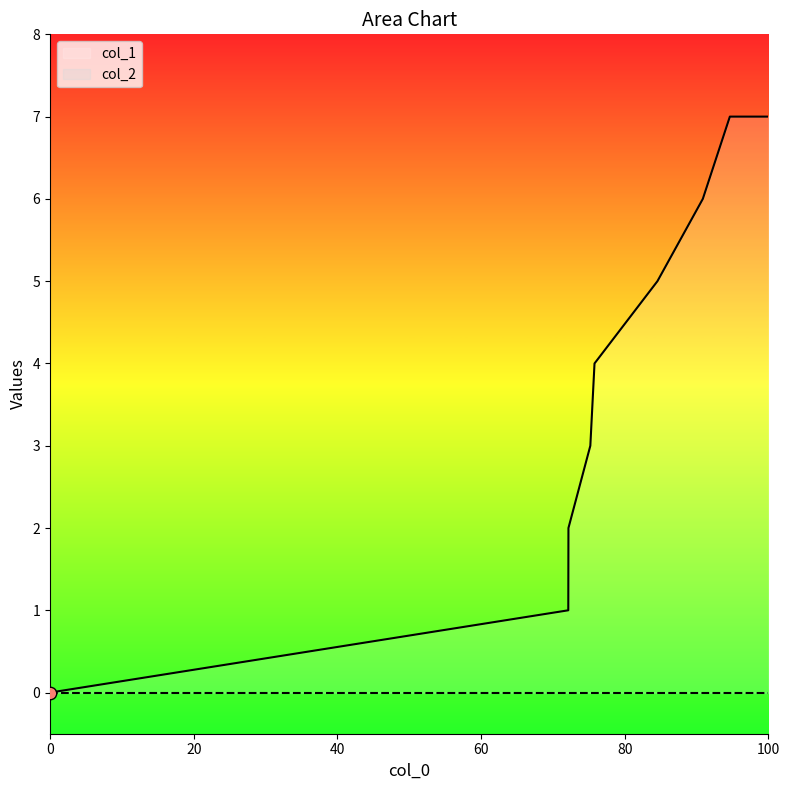

What is the change in value from 1436890415 to 1439918064?

+3